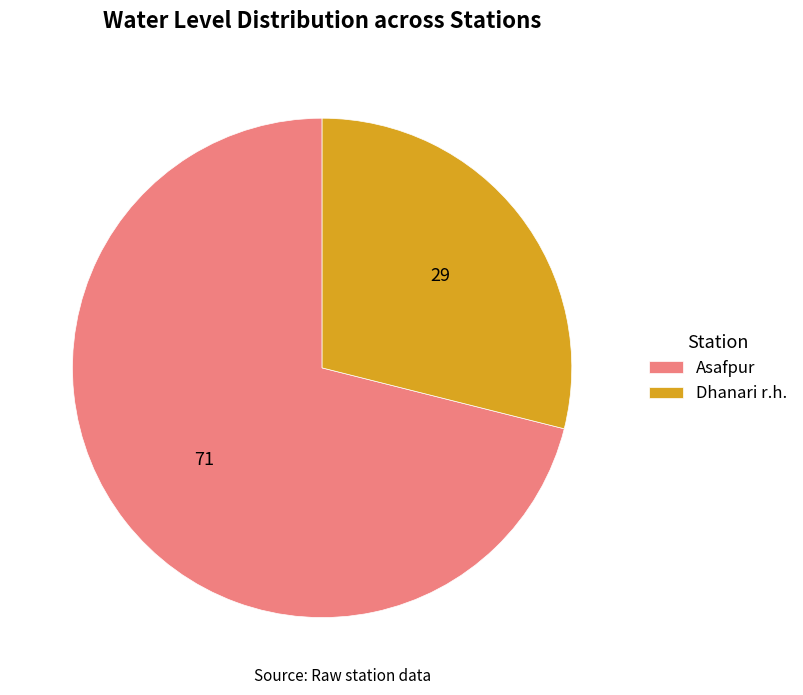

Count the number of slices in the pie.

2